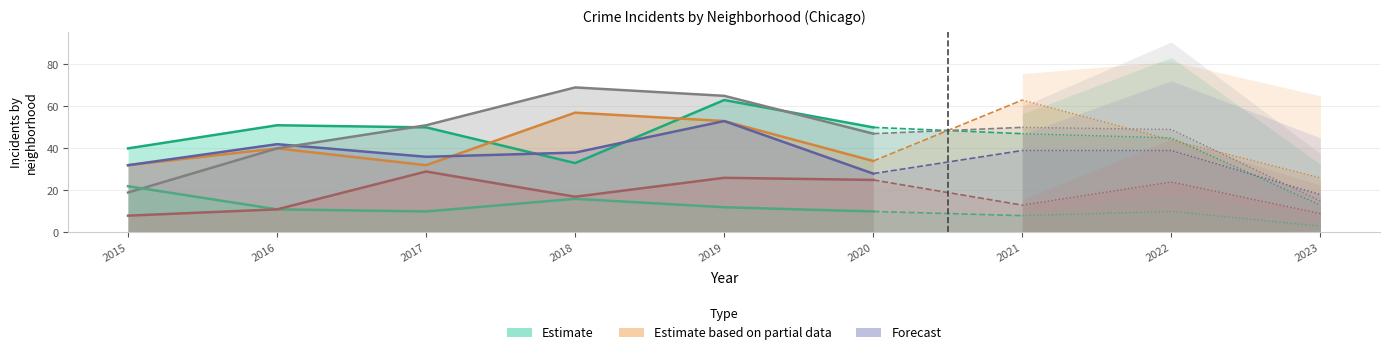

What is the average value of the Grand Crossing series?

38